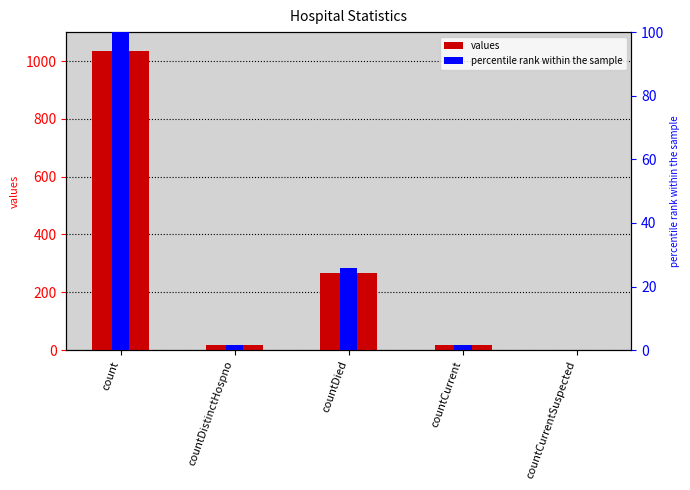

True or false: percentile rank within the sample has a value of 1.7 at countCurrent.

True